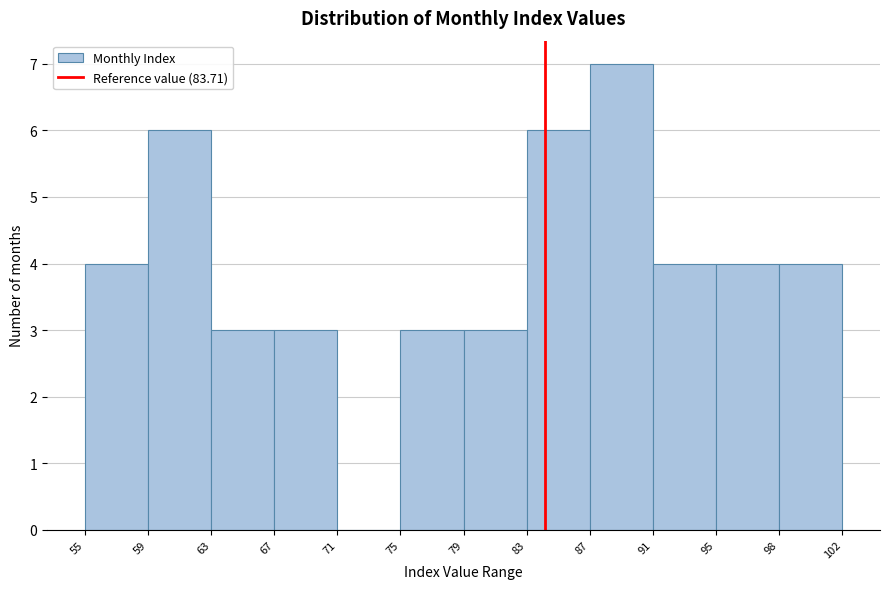

How tall is the bar that spans 59 to 63 on the x-axis? The values are not printed on the chart, so give them approximately, as read against the axis.

6